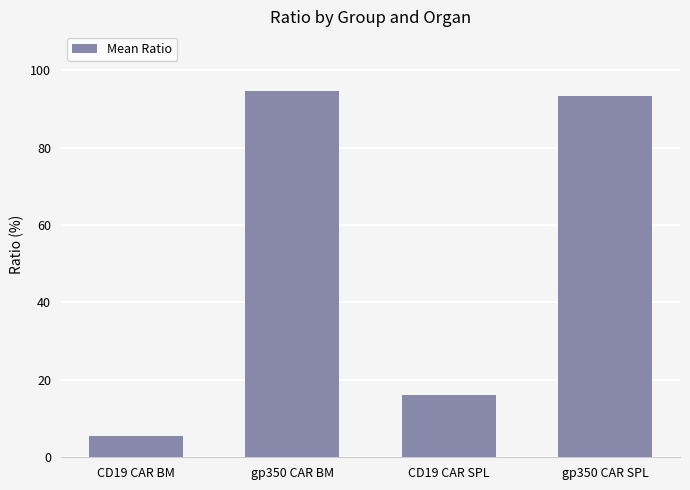

What is the average value?

52.4